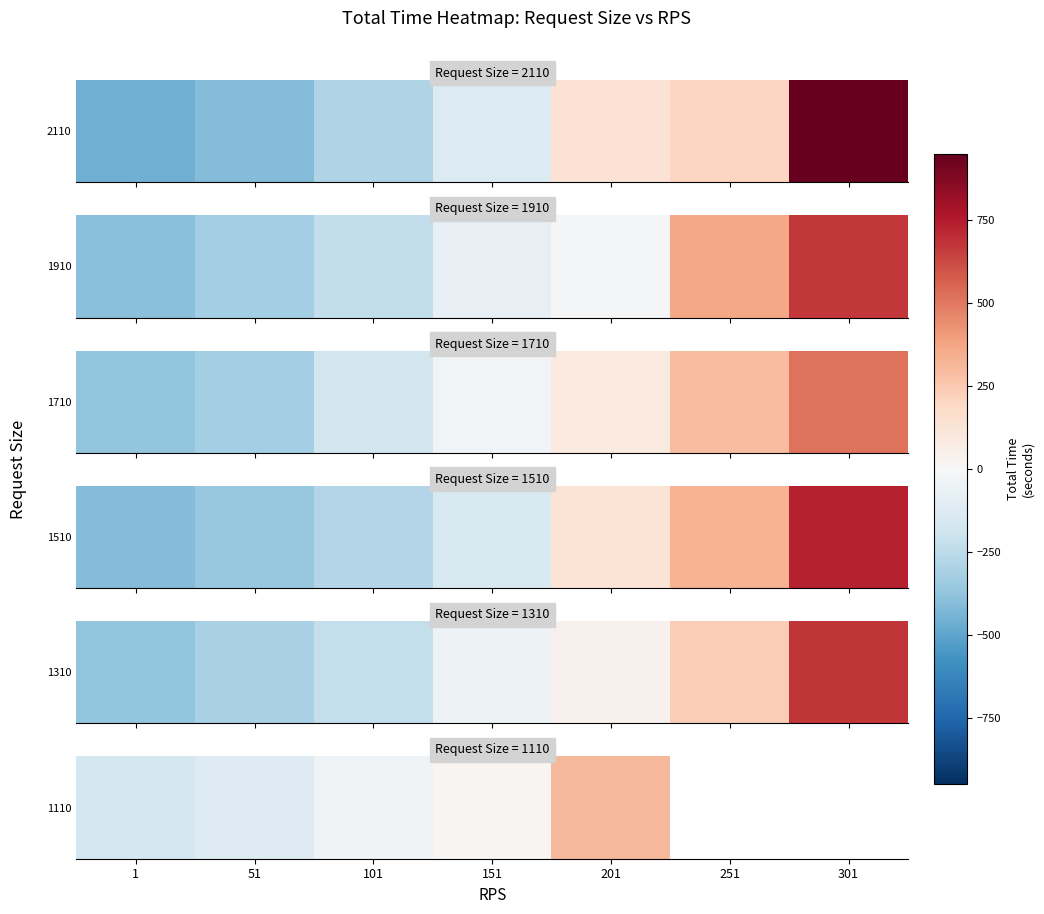

What is the approximate value at 101?

-31.8